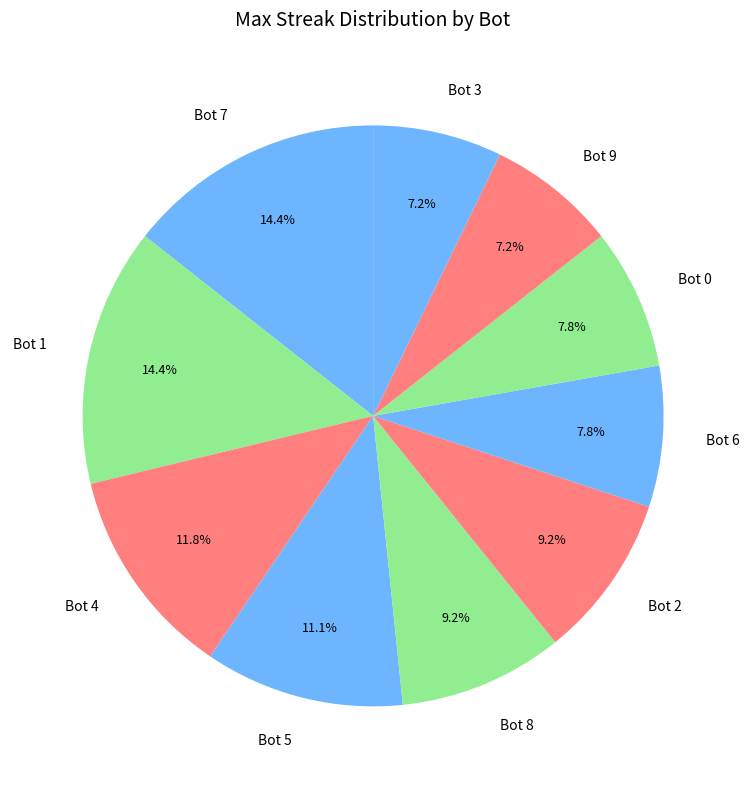

To the nearest percent, what is the combined percentage of Bot 6 and Bot 4?

20%